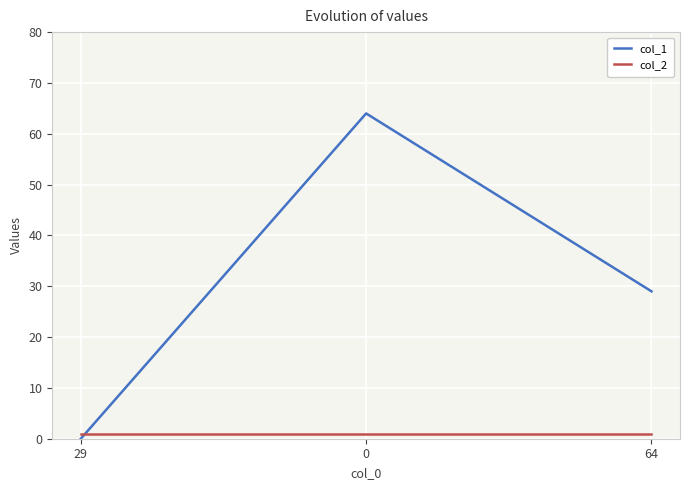

At which label is col_1 closest to 32?

64